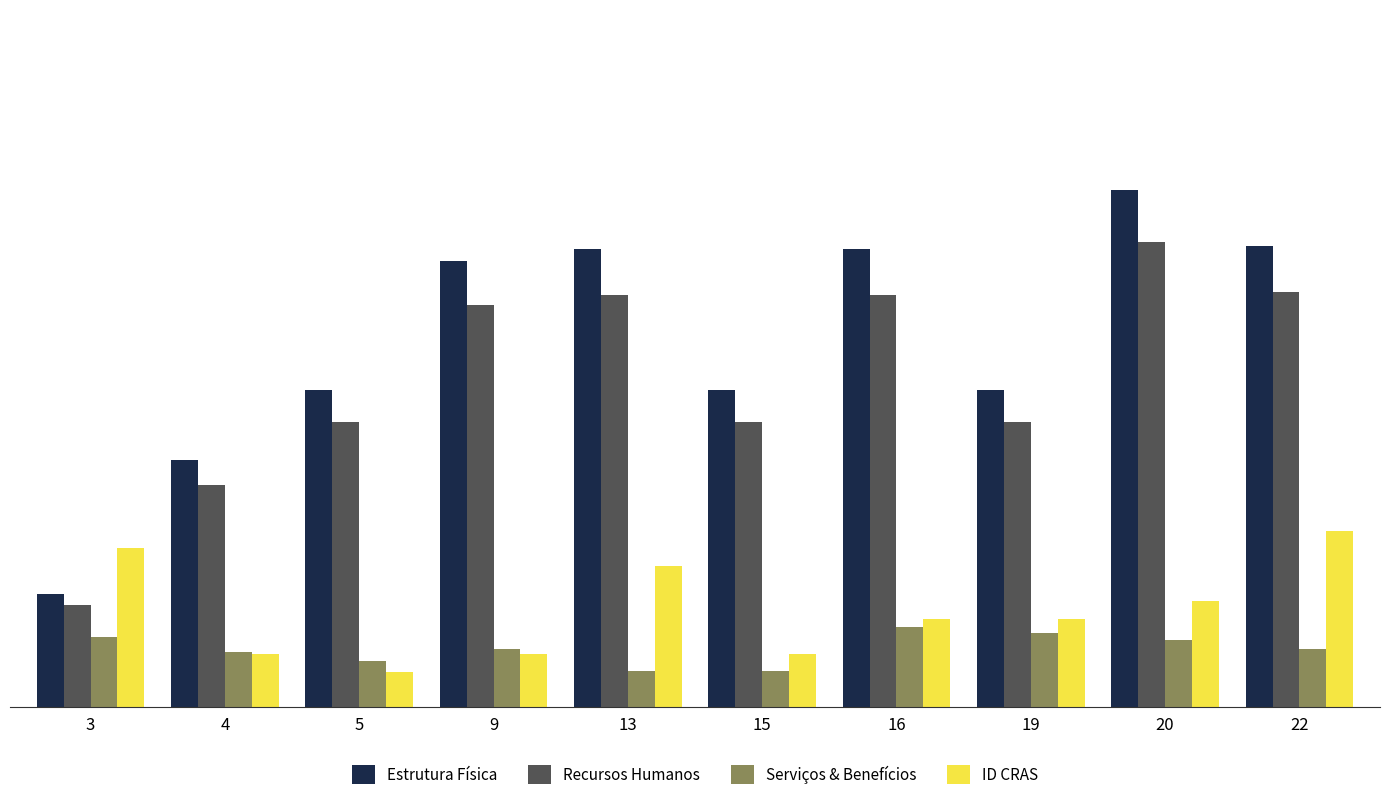

Rank the series by their maximum value, from lowest to highest.

Serviços & Benefícios, ID CRAS, Recursos Humanos, Estrutura Física